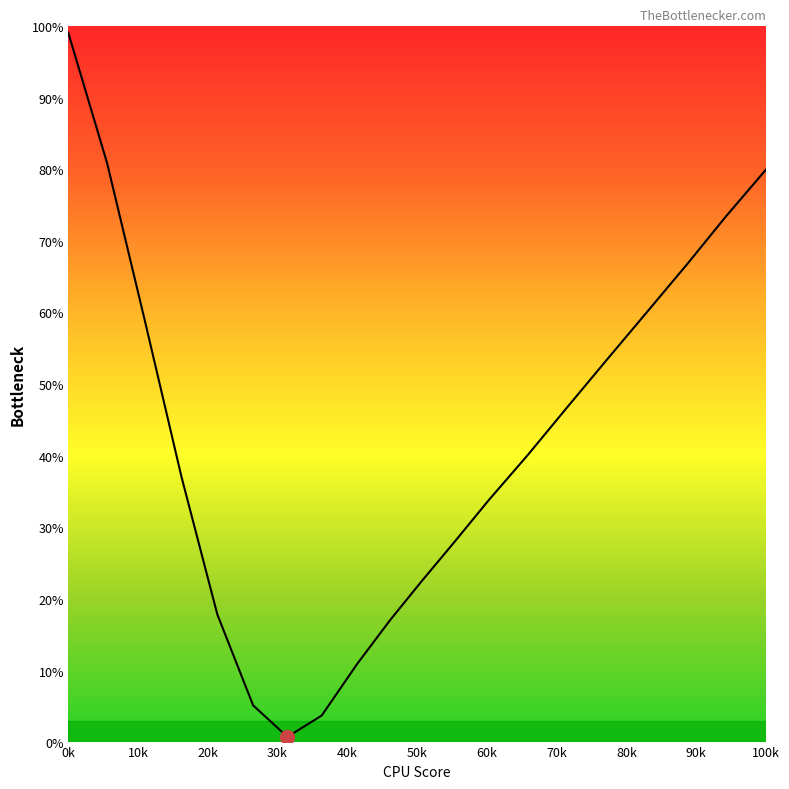

What is the label of the 20th point from the right?

0k